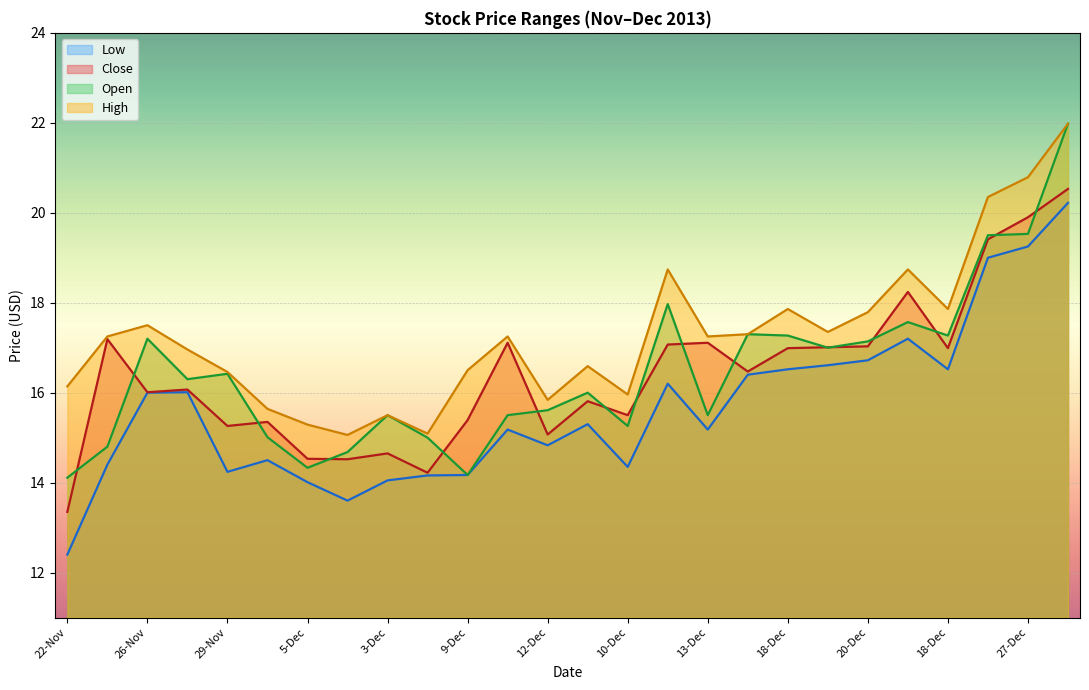

Does the chart display data point markers on the line(s)?

No